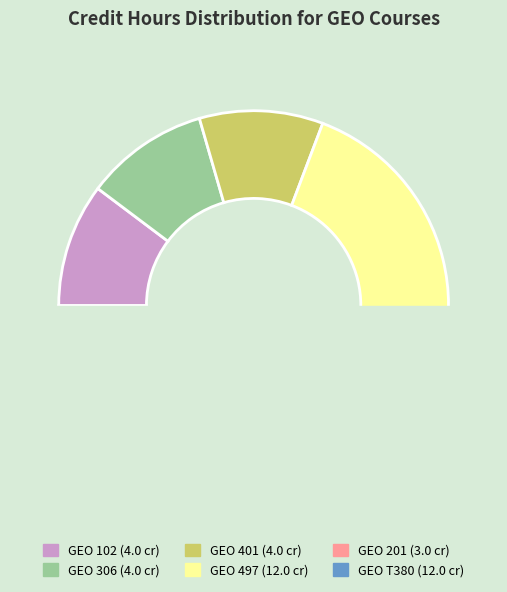

To the nearest percent, what is the difference between the largest and smallest slice percentages?

23%